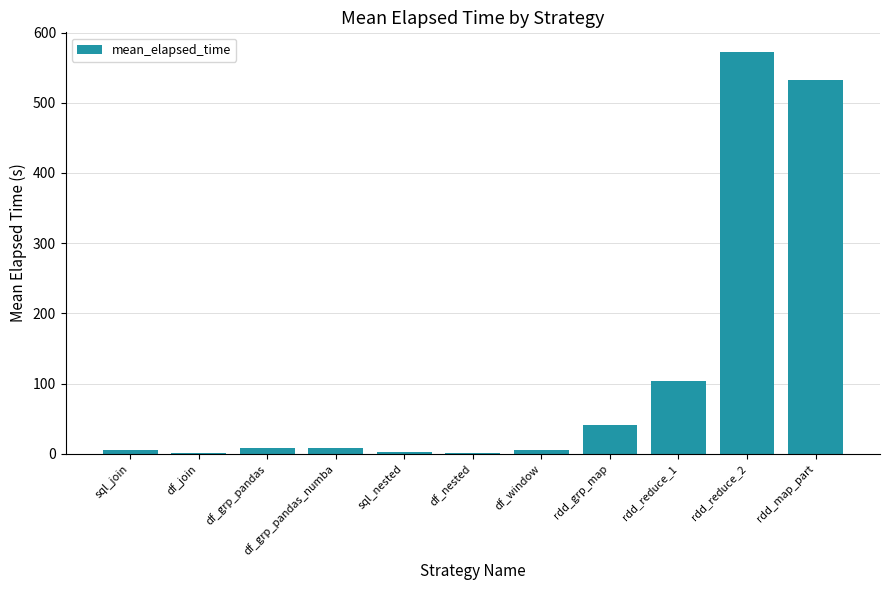

What is the sum of all values?

1281.5